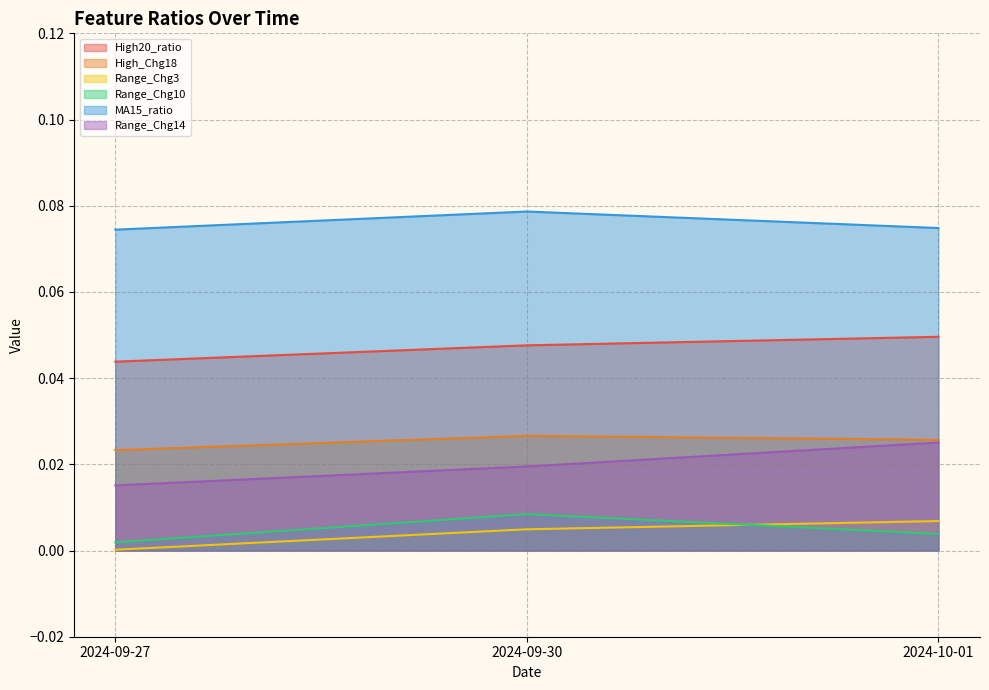

At which label is MA15_ratio closest to 0?

2024-09-27